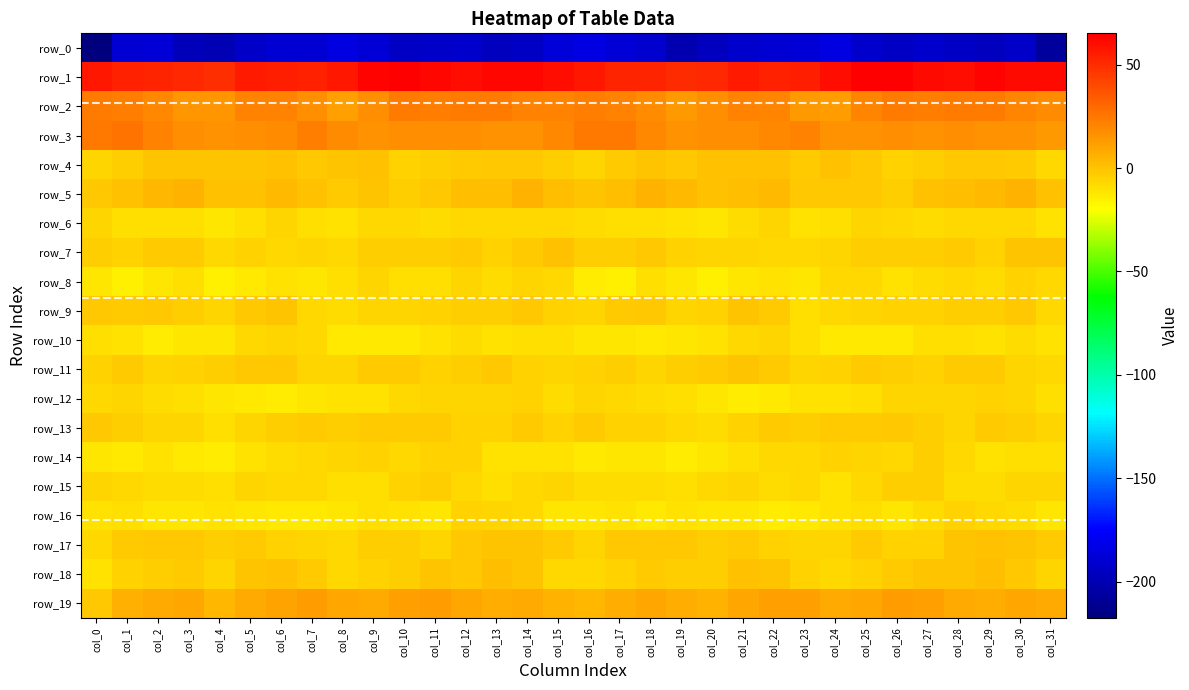

What is the sum of the row_7 values at col_23 and col_28?

-10.1